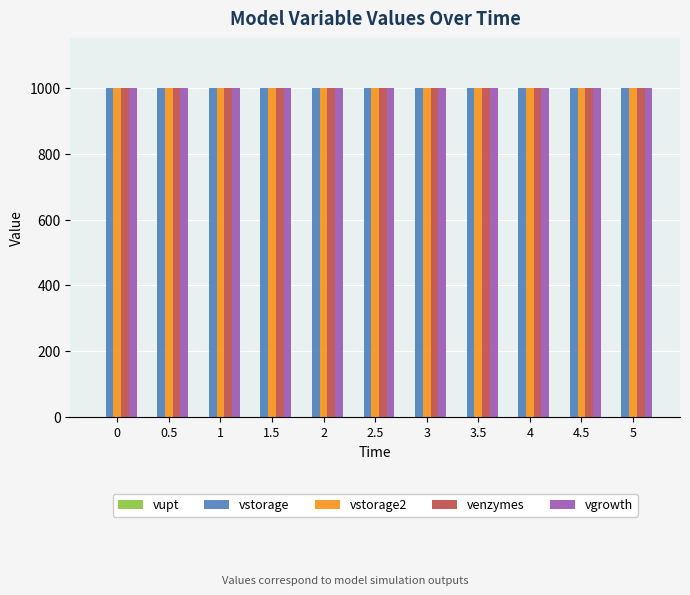

What is the greatest value displayed?

1000